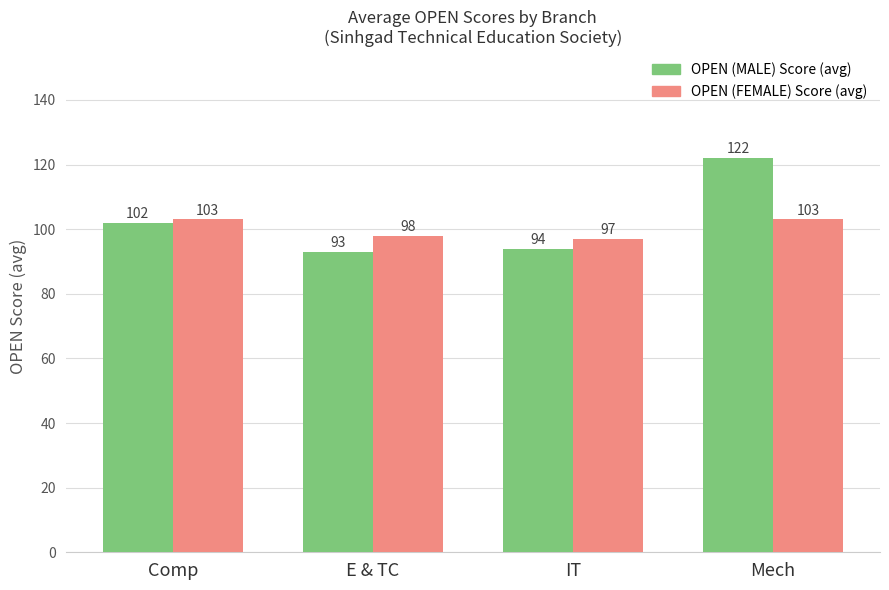

How many bars are there in total?

8